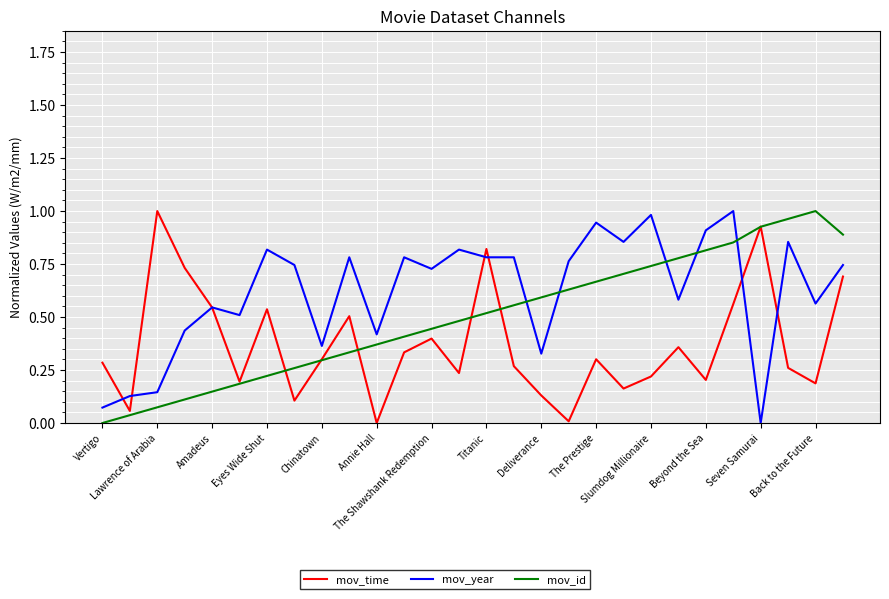

Which series has the largest total across all categories?

mov_year